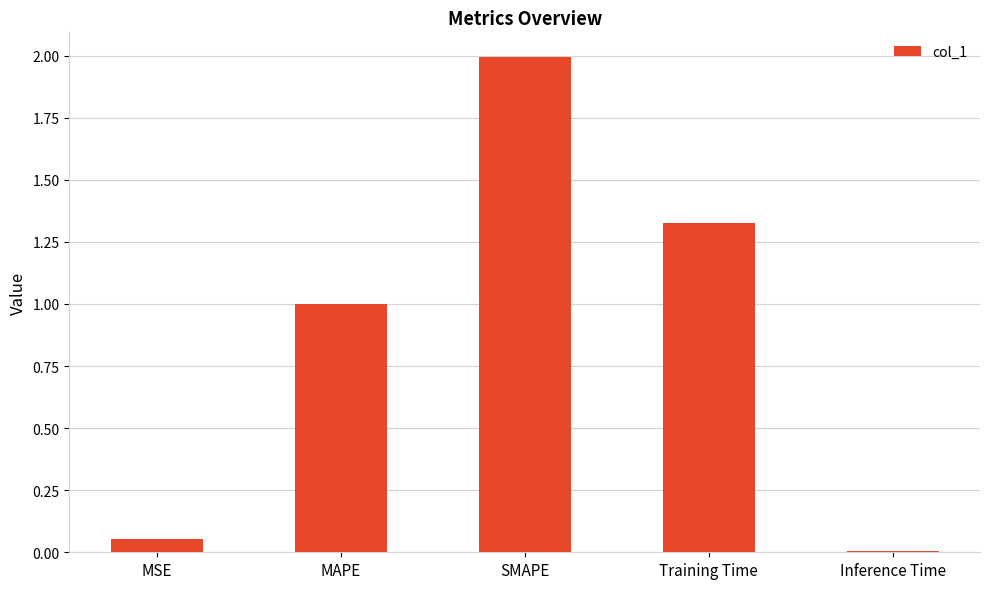

List the labels in order of value, largest first.

SMAPE, Training Time, MAPE, MSE, Inference Time